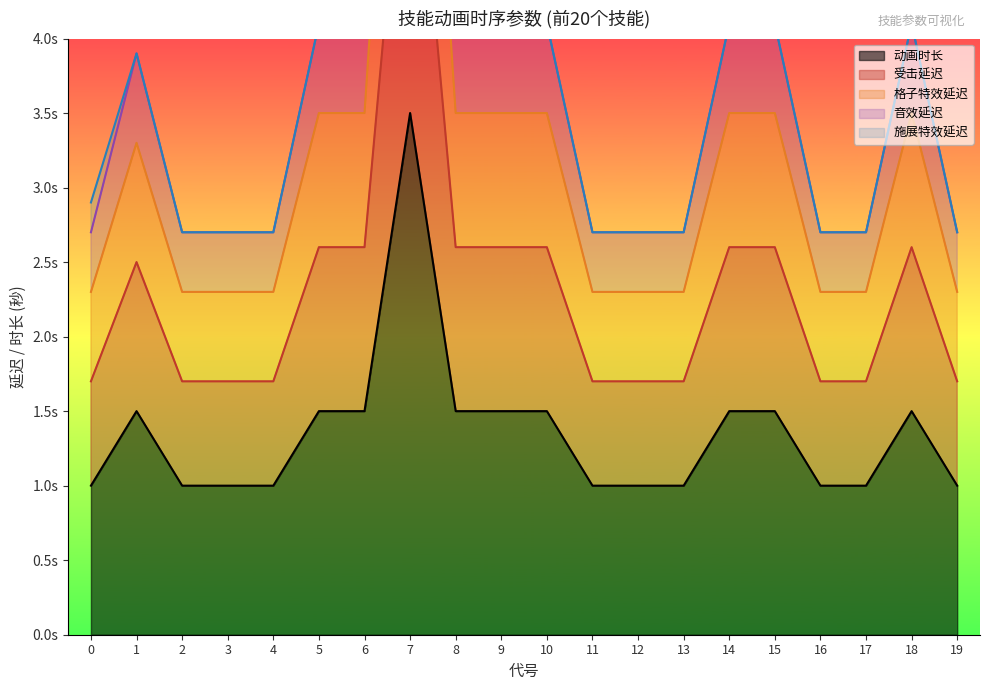

How many interior local peaks does the 音效延迟 series have?

3